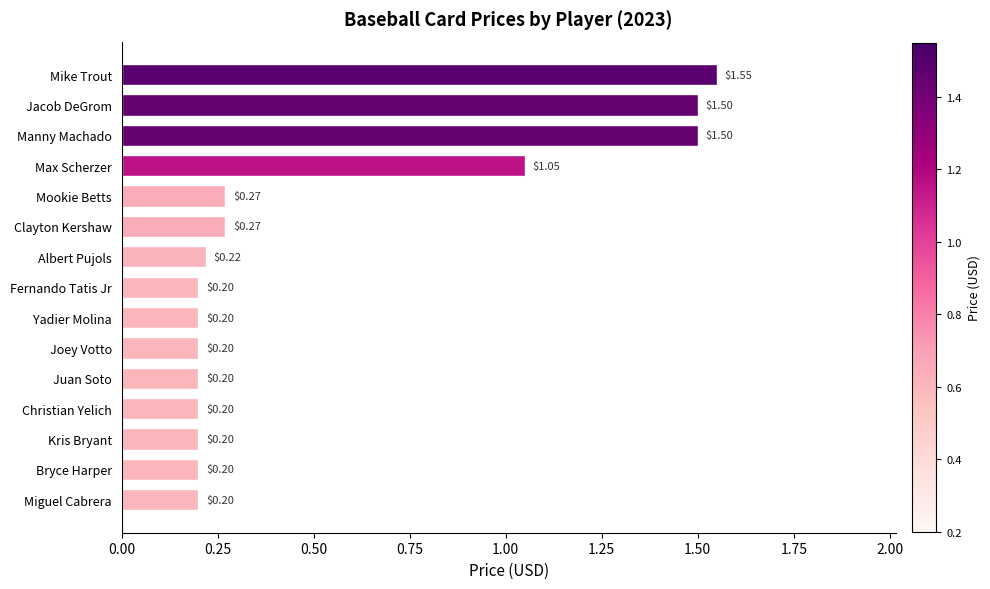

What is the average value?

0.5